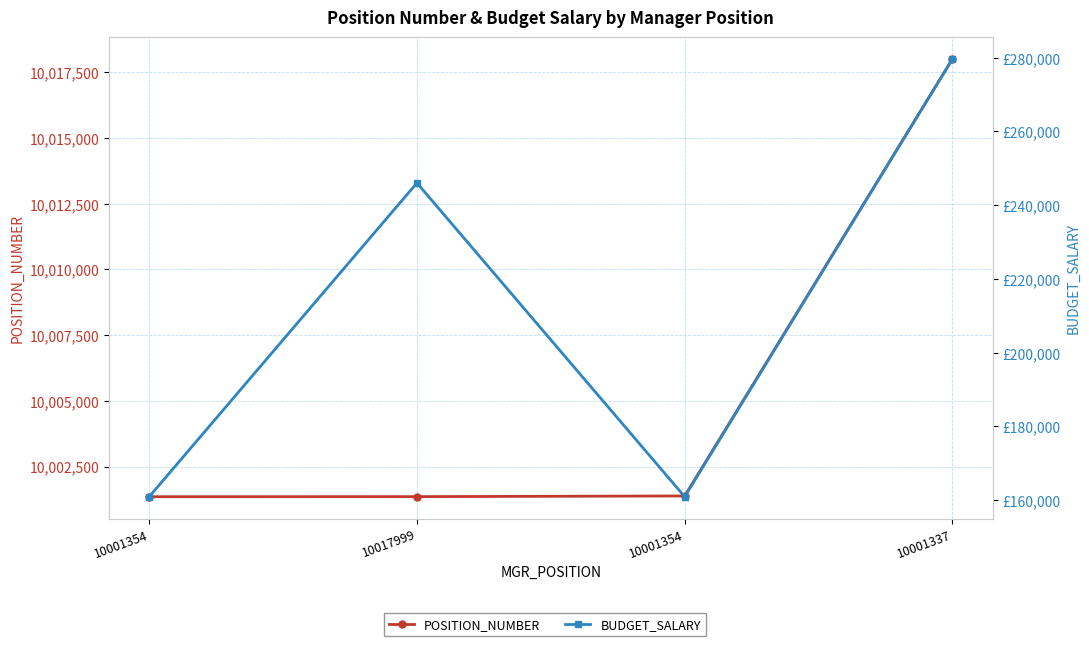

How many data points in BUDGET_SALARY are above 246025?

1